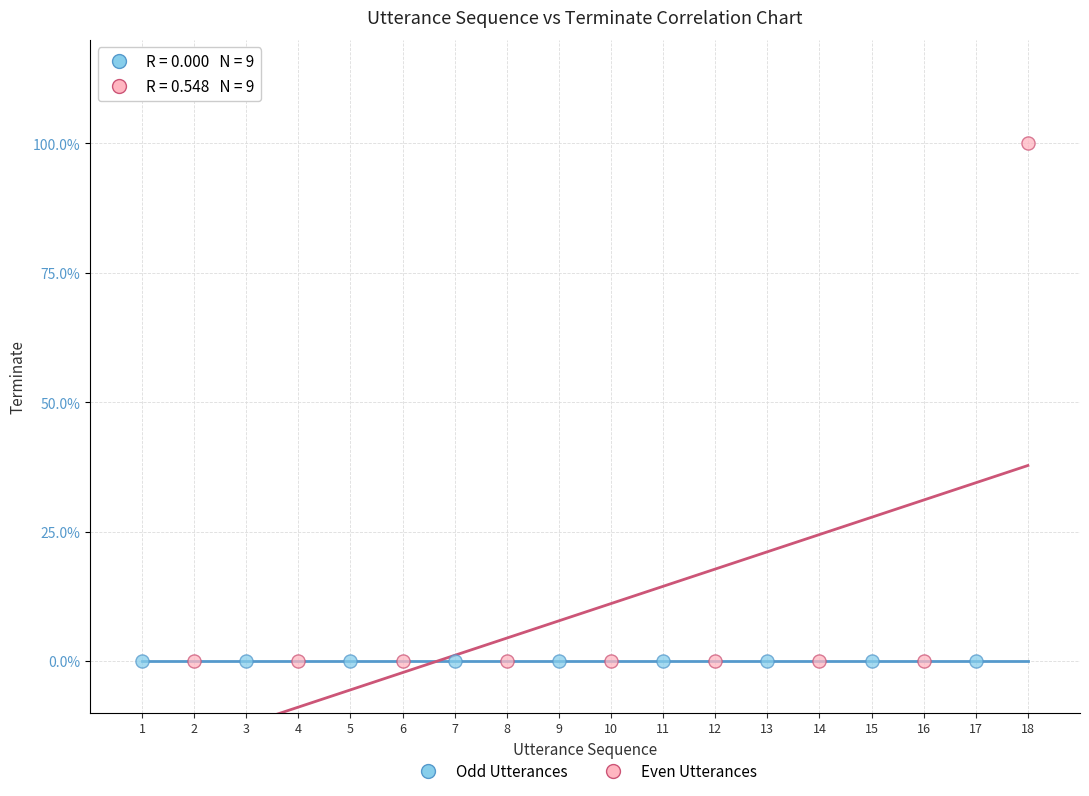

Which series reaches the maximum Y coordinate?

Even Utterances